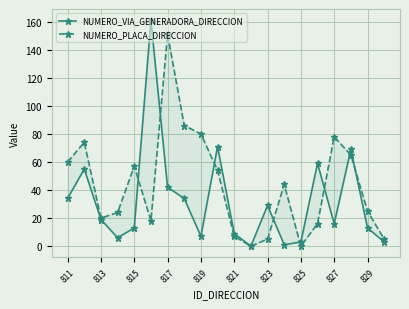

What is the highest value of the NUMERO_PLACA_DIRECCION series?

151